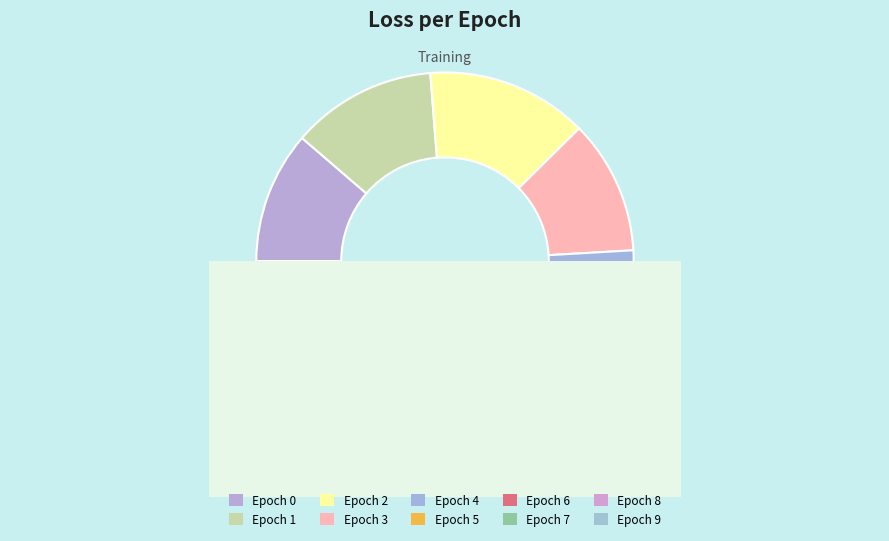

To the nearest percent, what is the difference between the 1 and 6 slice percentages?

4%